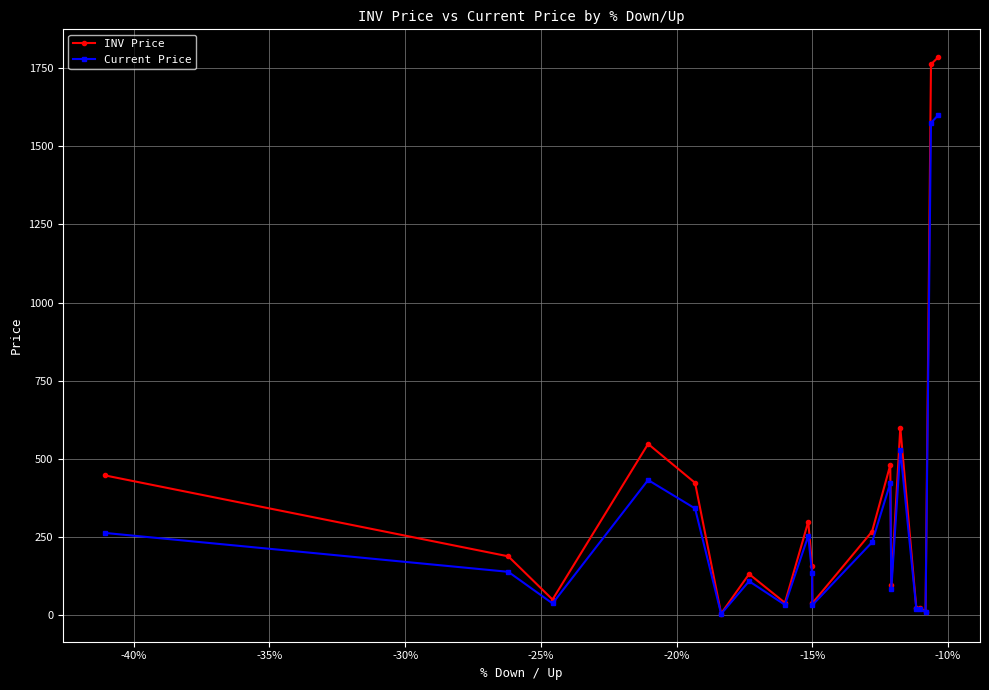

Rank the series by their maximum value, from highest to lowest.

INV Price, Current Price